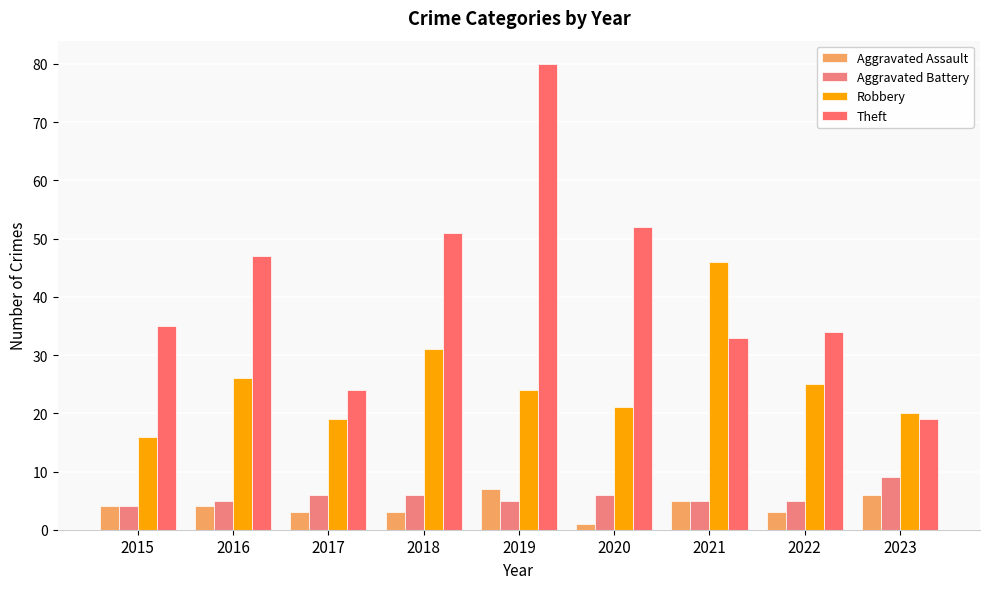

What is the value of the Aggravated Assault bar at the 1st from the left?

4